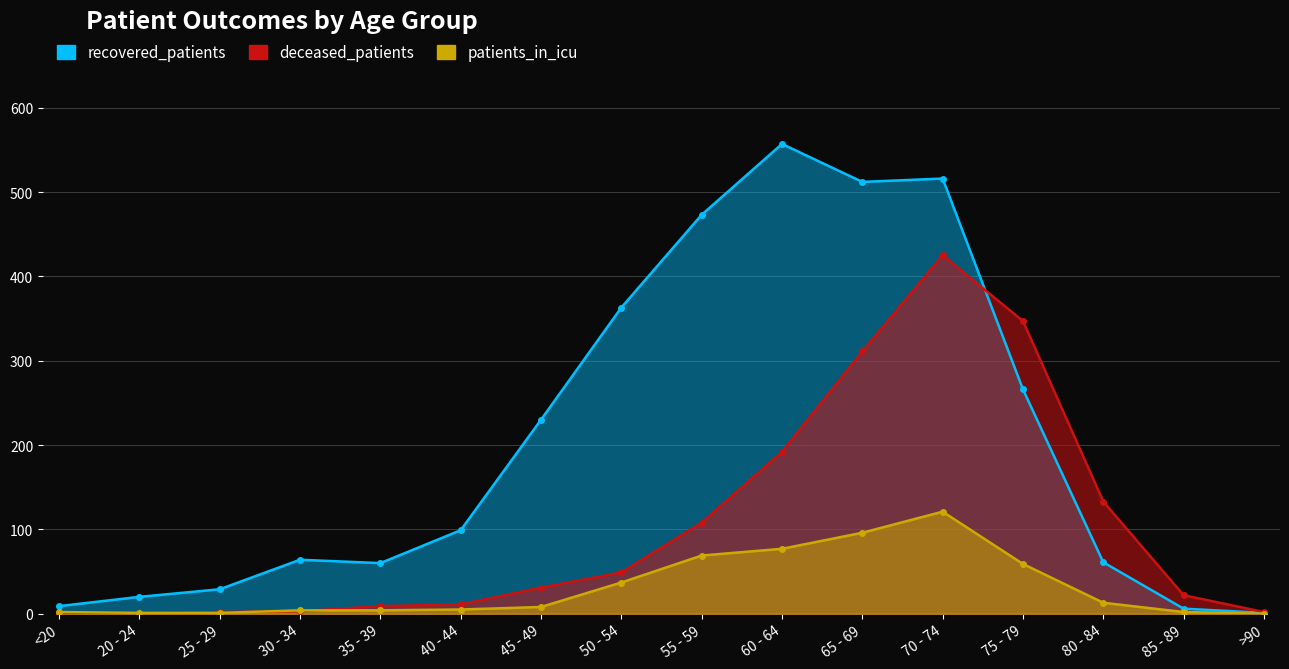

What is the total value across all series at 30 - 34?

71